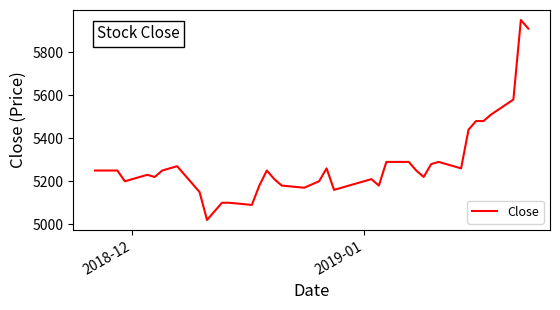

What is the greatest value displayed?

5950